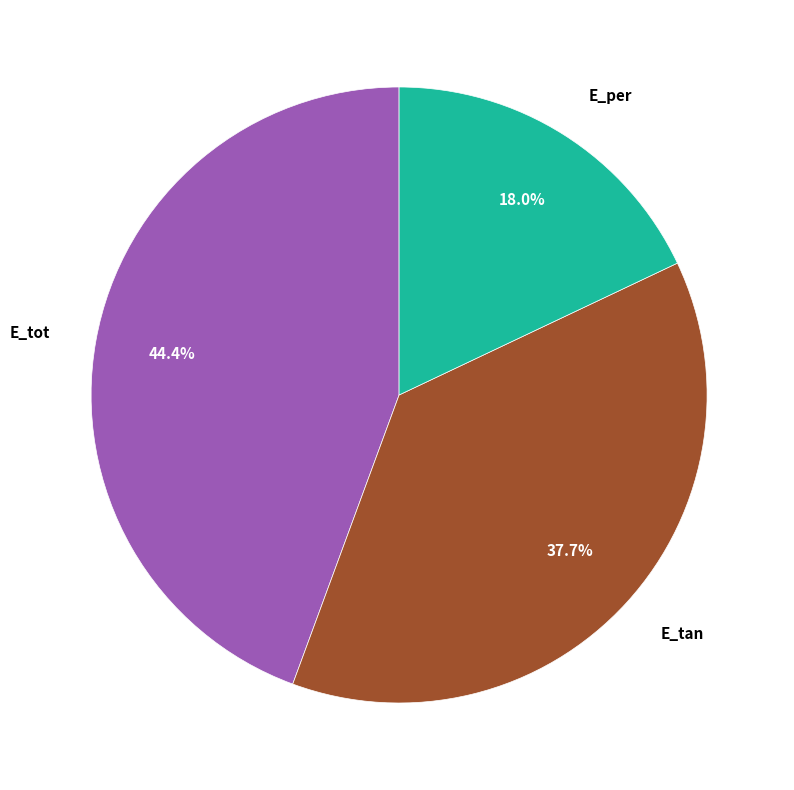

Does any single category account for the majority?

No